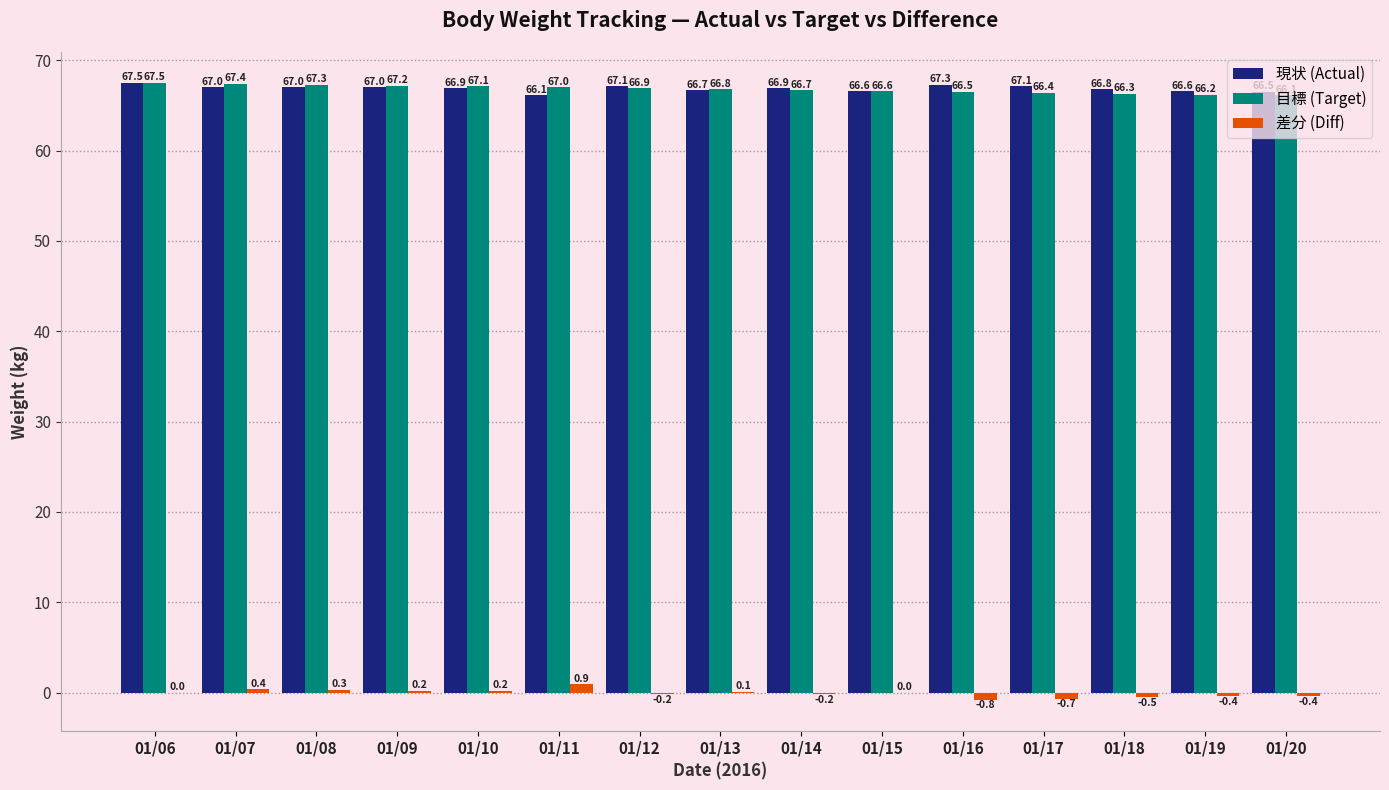

Does the chart contain stacked bars?

No